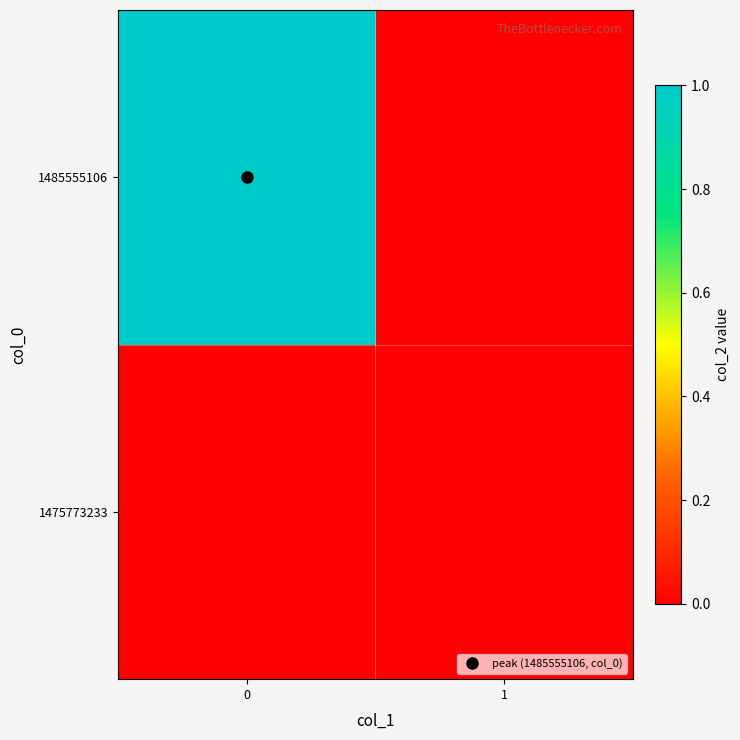

How many series are shown in this chart?

2